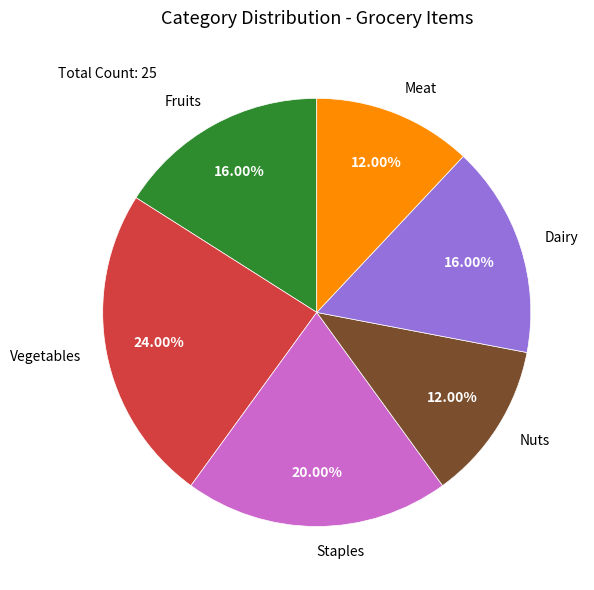

Is it true that Staples is 14% of the pie?

False